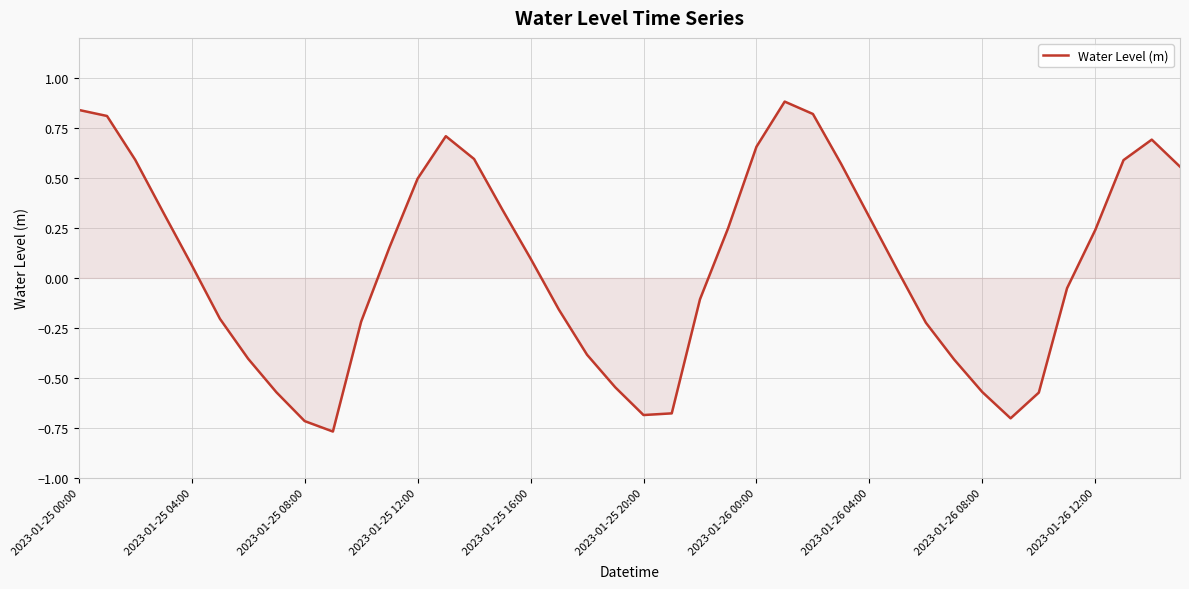

What is the difference between the maximum and minimum values?

1.6